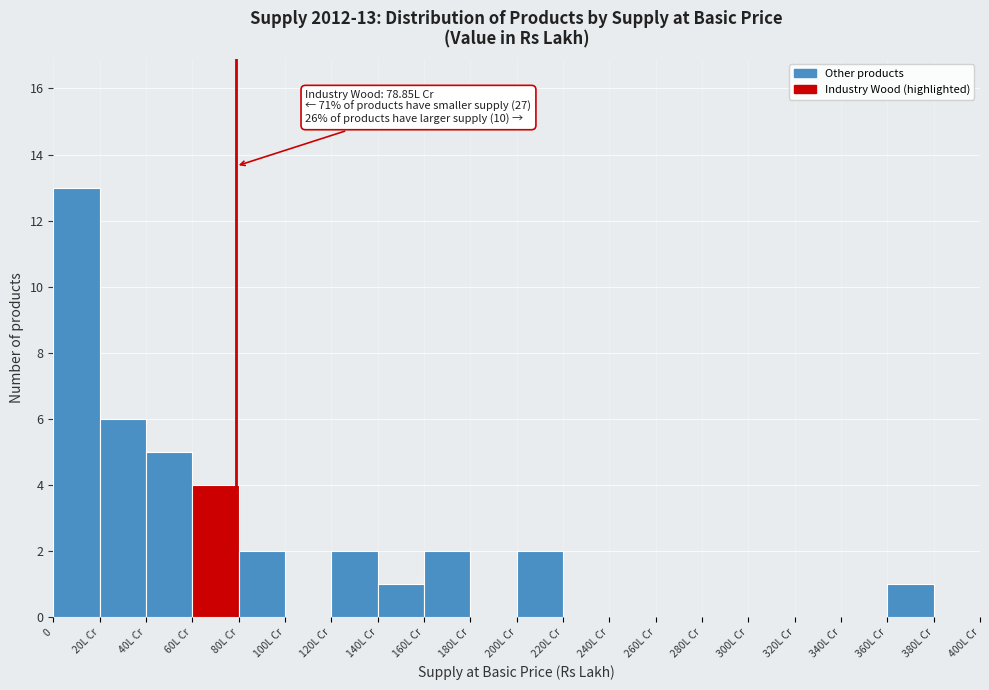

Reading left to right, what are all the values shown in this chart?

0=13	20L Cr=6	40L Cr=5	60L Cr=4	80L Cr=2	100L Cr=0	120L Cr=2	140L Cr=1	160L Cr=2	180L Cr=0	200L Cr=2	220L Cr=0	240L Cr=0	260L Cr=0	280L Cr=0	300L Cr=0	320L Cr=0	340L Cr=0	360L Cr=1	380L Cr=0